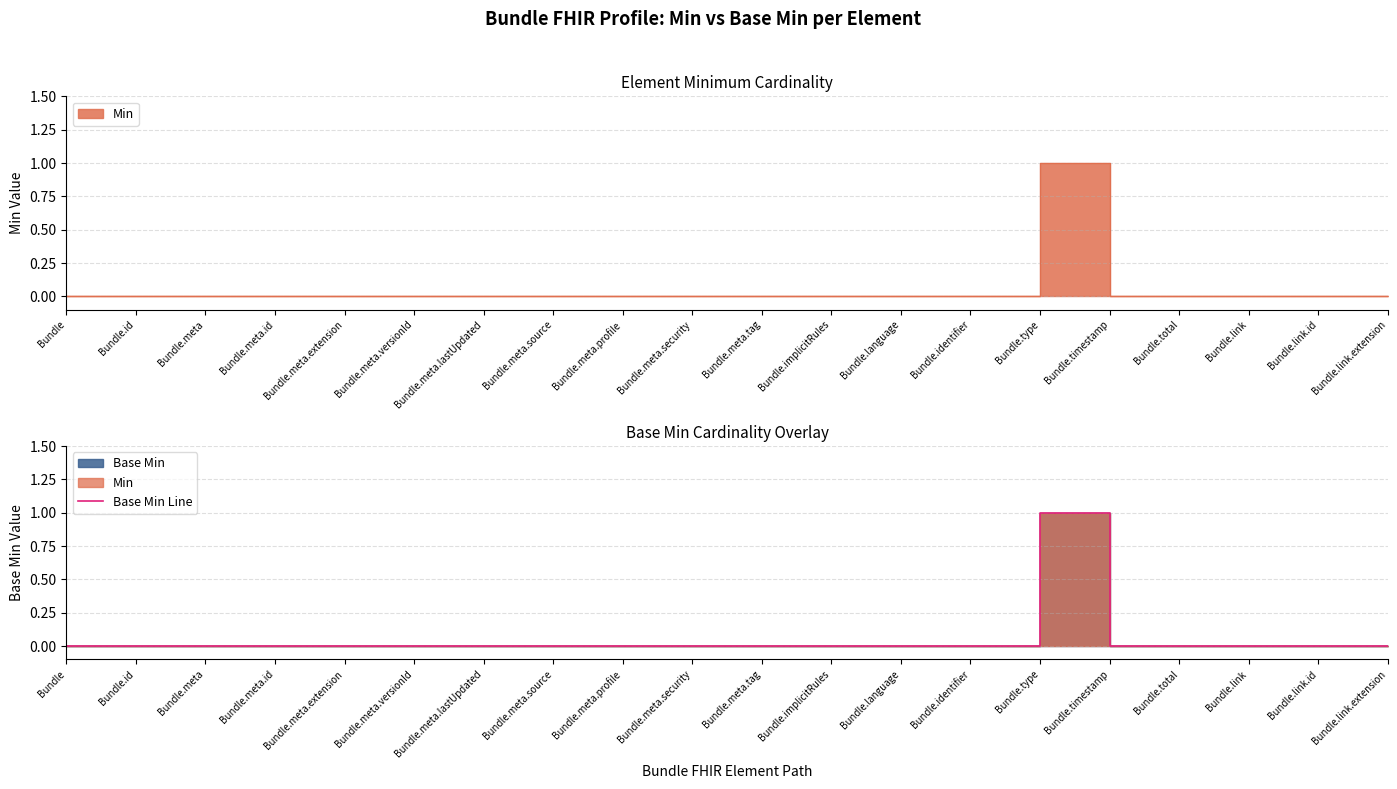

How many values are between 0 and 1?

20